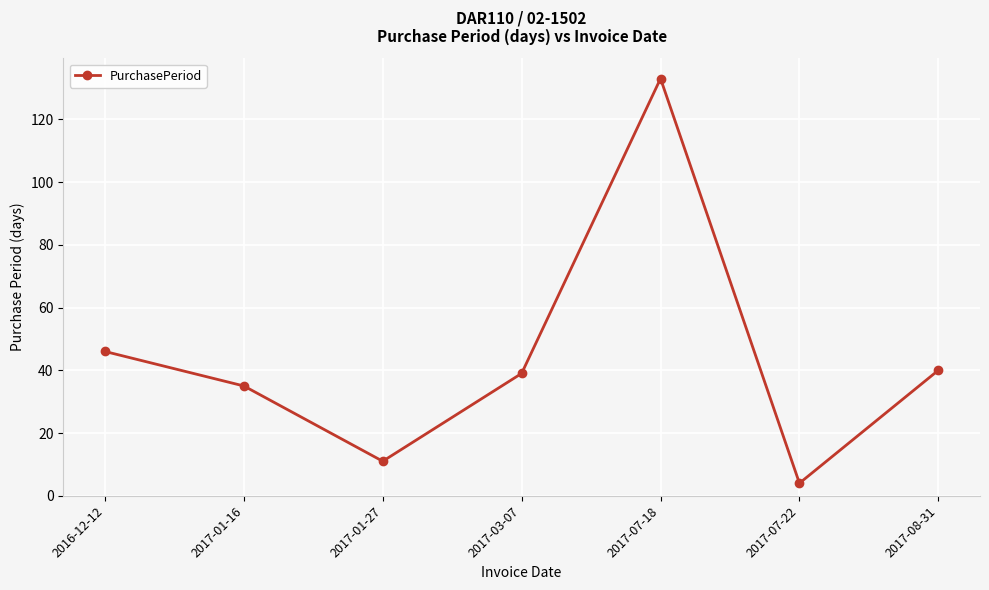

Where is the first local minimum?

2017-01-27